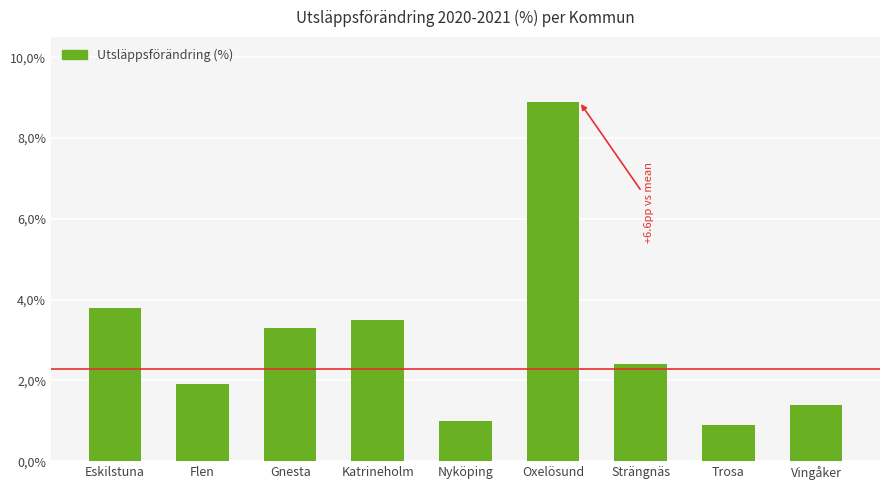

What is the minimum value shown in the chart?

0.9